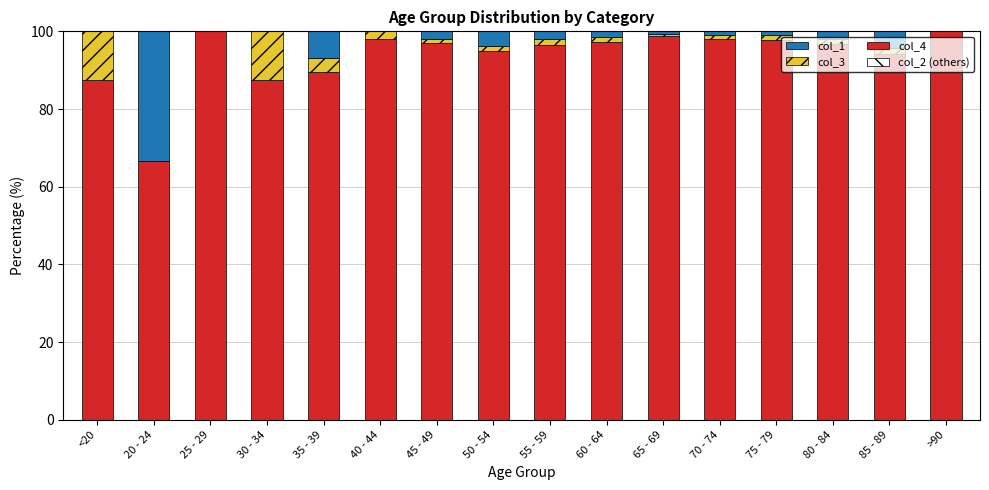

What is the total value across all series at 35 - 39?

100.0